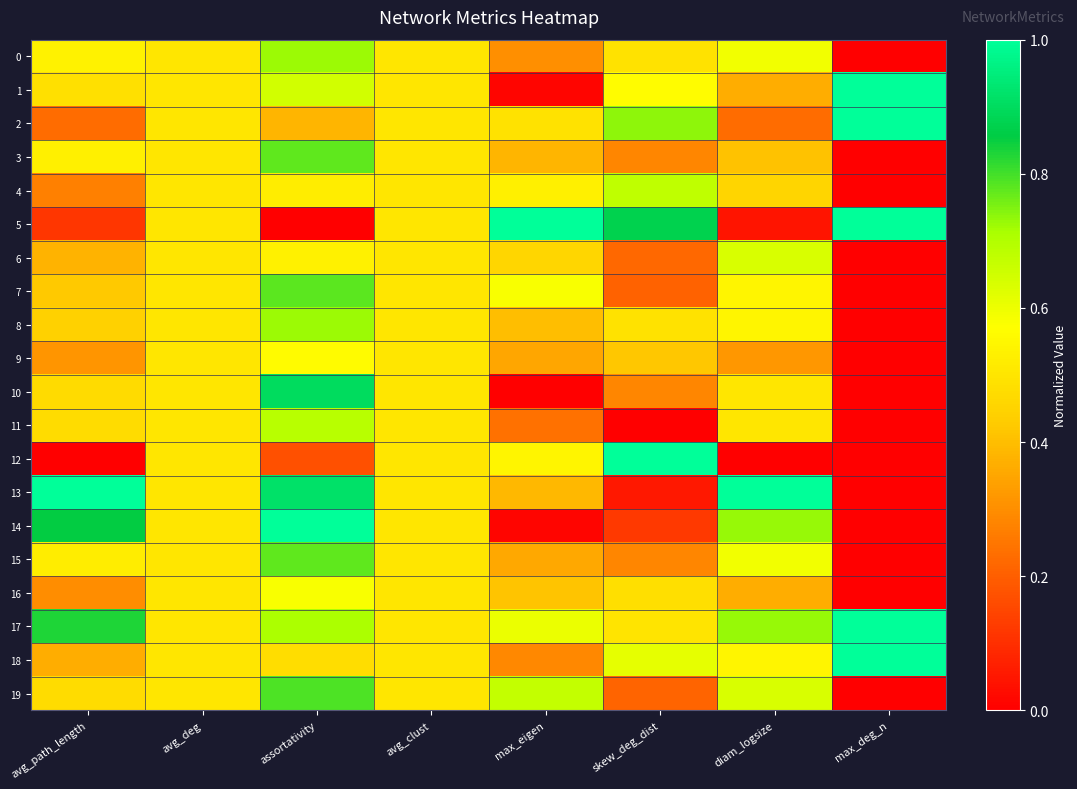

Between skew_deg_dist and assortativity, which is larger?

assortativity